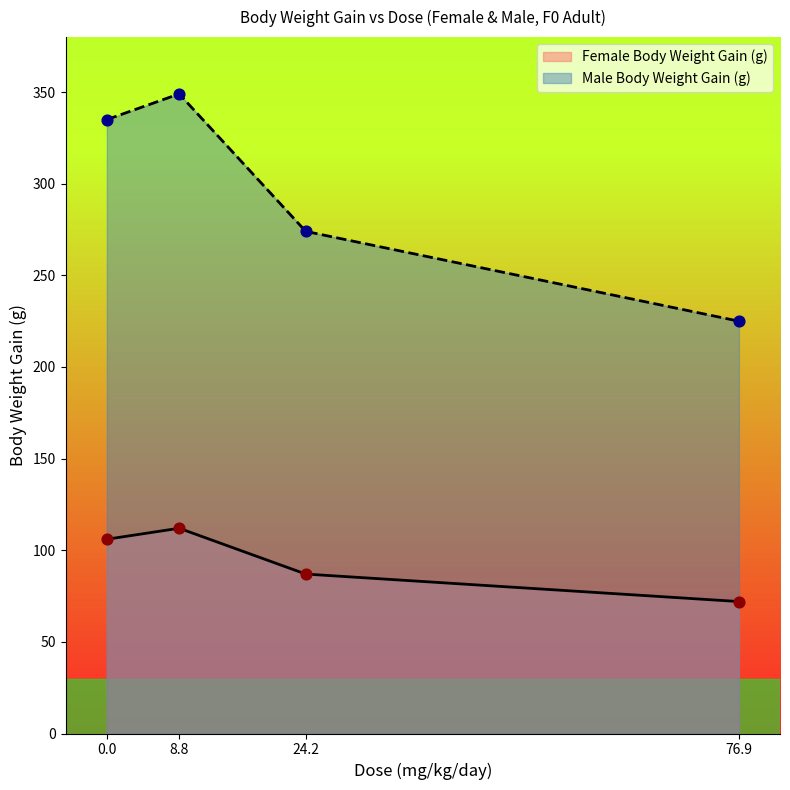

Which series contains the lowest Y value?

Female Body Weight Gain (g)